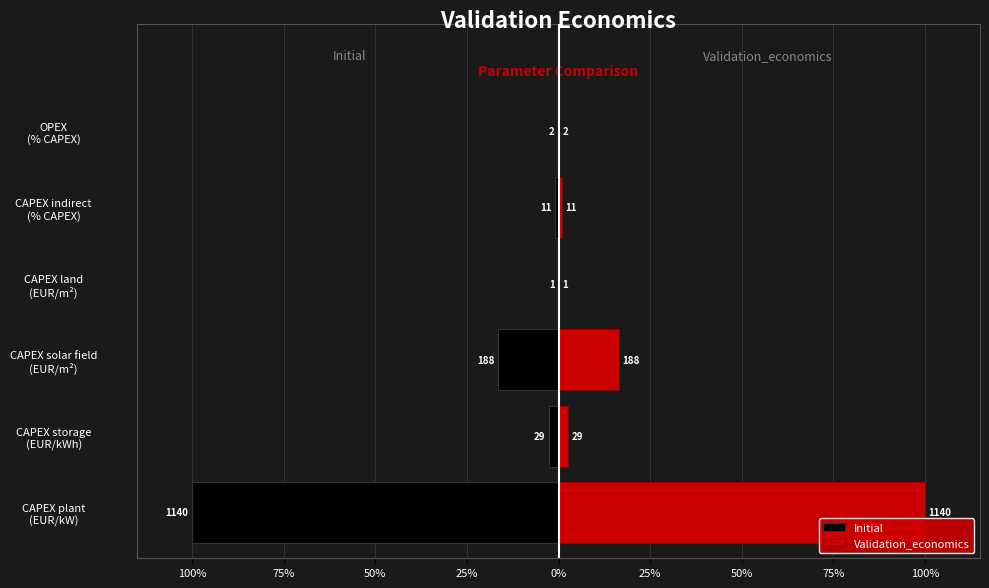

At CAPEX land (EUR/m²), list the series in order from largest to smallest.

Validation_economics, Initial